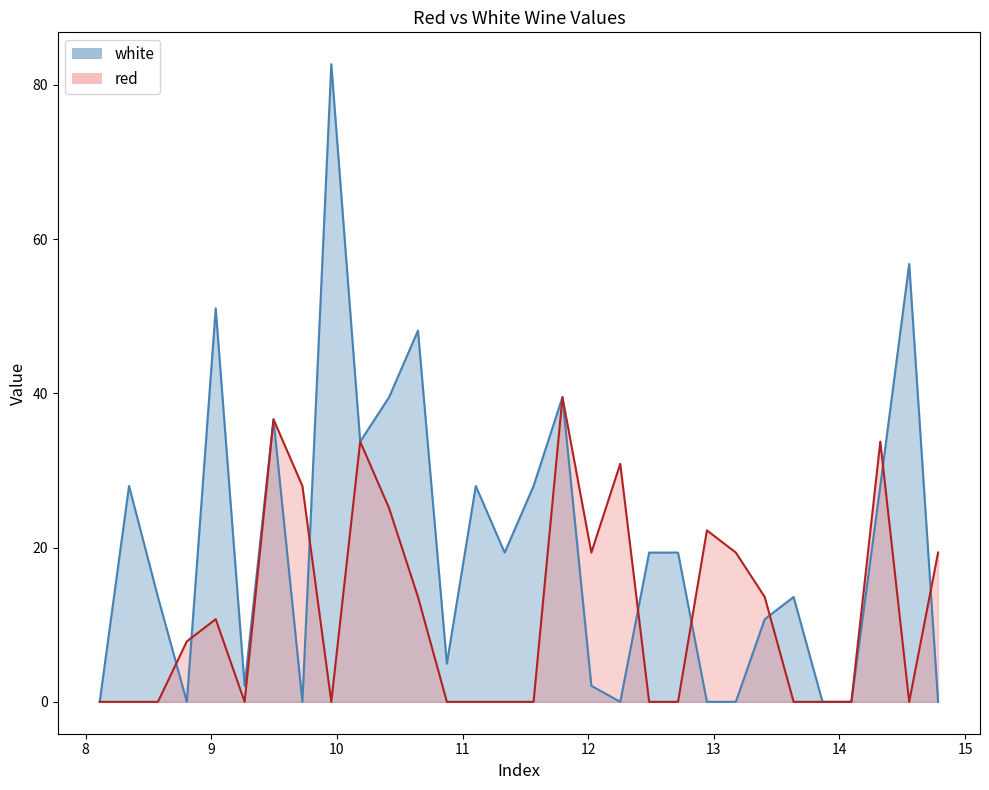

At which label does red first exceed 7?

8.805